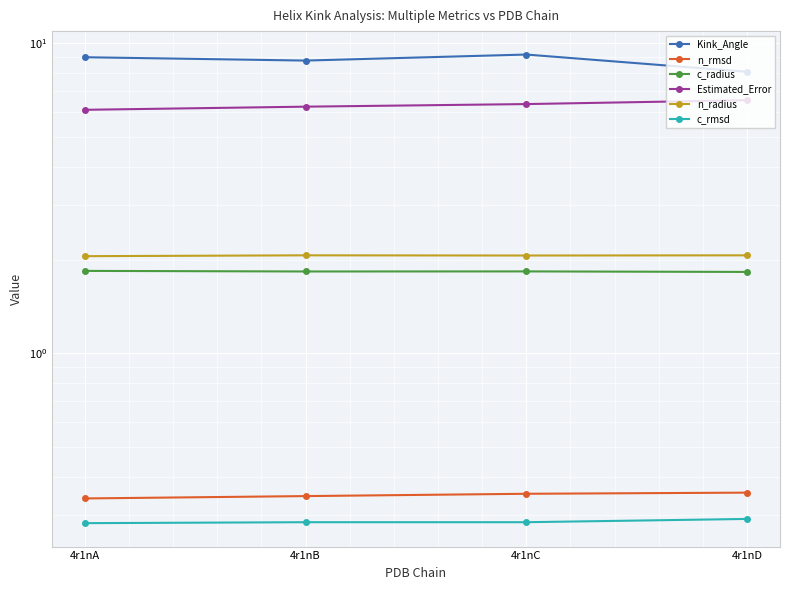

The value of Kink_Angle at 4r1nA is 9.0. True or false?

True